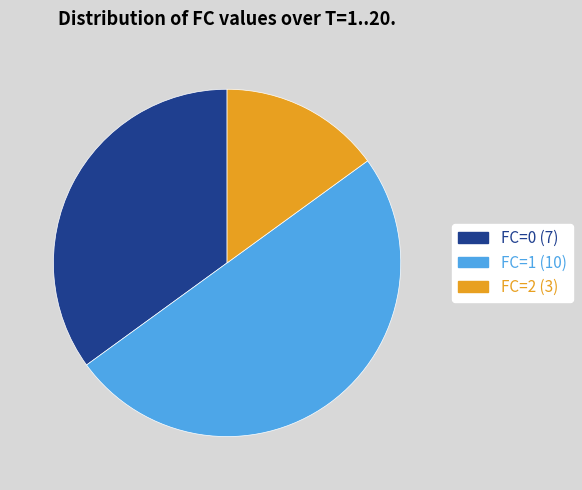

Is FC=2 the majority of the pie?

No